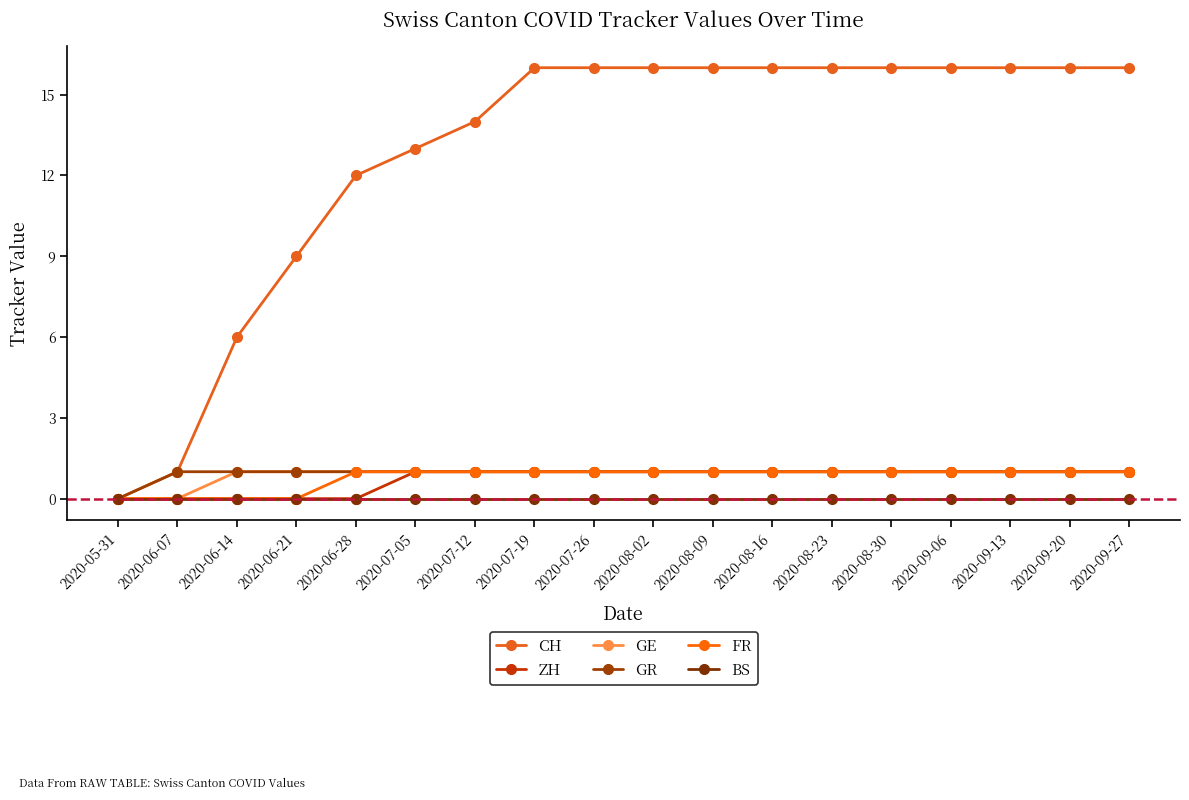

Reading left to right, what are all the values shown in this chart?

CH: 2020-05-31=0	2020-06-07=1	2020-06-14=6	2020-06-21=9	2020-06-28=12	2020-07-05=13	2020-07-12=14	2020-07-19=16	2020-07-26=16	2020-08-02=16	2020-08-09=16	2020-08-16=16	2020-08-23=16	2020-08-30=16	2020-09-06=16	2020-09-13=16	2020-09-20=16	2020-09-27=16
ZH: 2020-05-31=0	2020-06-07=0	2020-06-14=0	2020-06-21=0	2020-06-28=0	2020-07-05=1	2020-07-12=1	2020-07-19=1	2020-07-26=1	2020-08-02=1	2020-08-09=1	2020-08-16=1	2020-08-23=1	2020-08-30=1	2020-09-06=1	2020-09-13=1	2020-09-20=1	2020-09-27=1
GE: 2020-05-31=0	2020-06-07=0	2020-06-14=1	2020-06-21=1	2020-06-28=1	2020-07-05=1	2020-07-12=1	2020-07-19=1	2020-07-26=1	2020-08-02=1	2020-08-09=1	2020-08-16=1	2020-08-23=1	2020-08-30=1	2020-09-06=1	2020-09-13=1	2020-09-20=1	2020-09-27=1
GR: 2020-05-31=0	2020-06-07=1	2020-06-14=1	2020-06-21=1	2020-06-28=1	2020-07-05=1	2020-07-12=1	2020-07-19=1	2020-07-26=1	2020-08-02=1	2020-08-09=1	2020-08-16=1	2020-08-23=1	2020-08-30=1	2020-09-06=1	2020-09-13=1	2020-09-20=1	2020-09-27=1
FR: 2020-05-31=0	2020-06-07=0	2020-06-14=0	2020-06-21=0	2020-06-28=1	2020-07-05=1	2020-07-12=1	2020-07-19=1	2020-07-26=1	2020-08-02=1	2020-08-09=1	2020-08-16=1	2020-08-23=1	2020-08-30=1	2020-09-06=1	2020-09-13=1	2020-09-20=1	2020-09-27=1
BS: 2020-05-31=0	2020-06-07=0	2020-06-14=0	2020-06-21=0	2020-06-28=0	2020-07-05=0	2020-07-12=0	2020-07-19=0	2020-07-26=0	2020-08-02=0	2020-08-09=0	2020-08-16=0	2020-08-23=0	2020-08-30=0	2020-09-06=0	2020-09-13=0	2020-09-20=0	2020-09-27=0